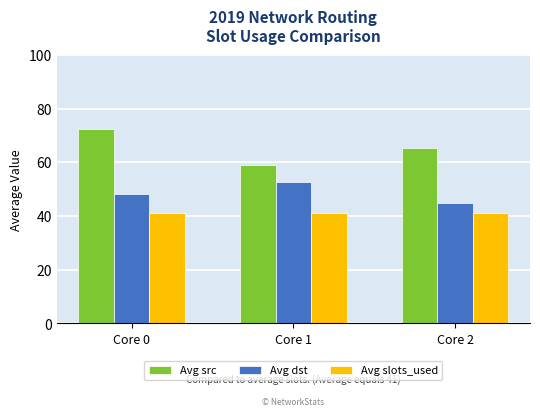

How many distinct data groups are displayed?

3